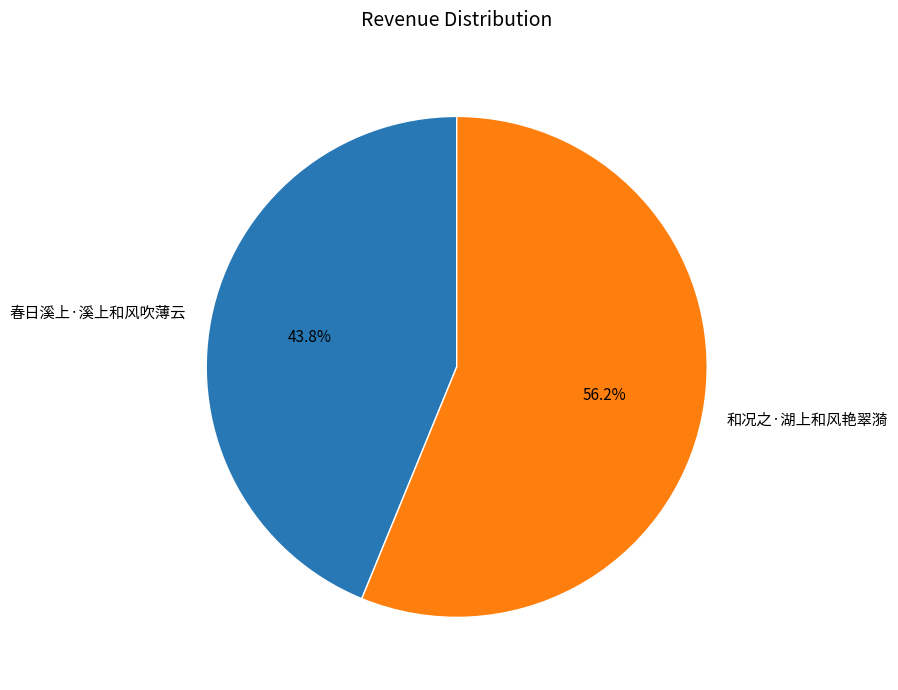

What is the majority slice?

和况之·湖上和风艳翠漪